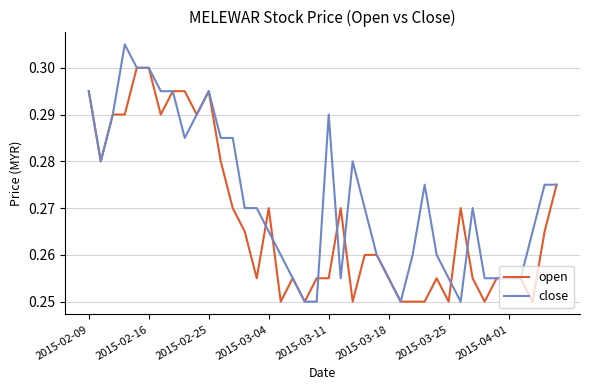

Count the number of data series in this chart.

2